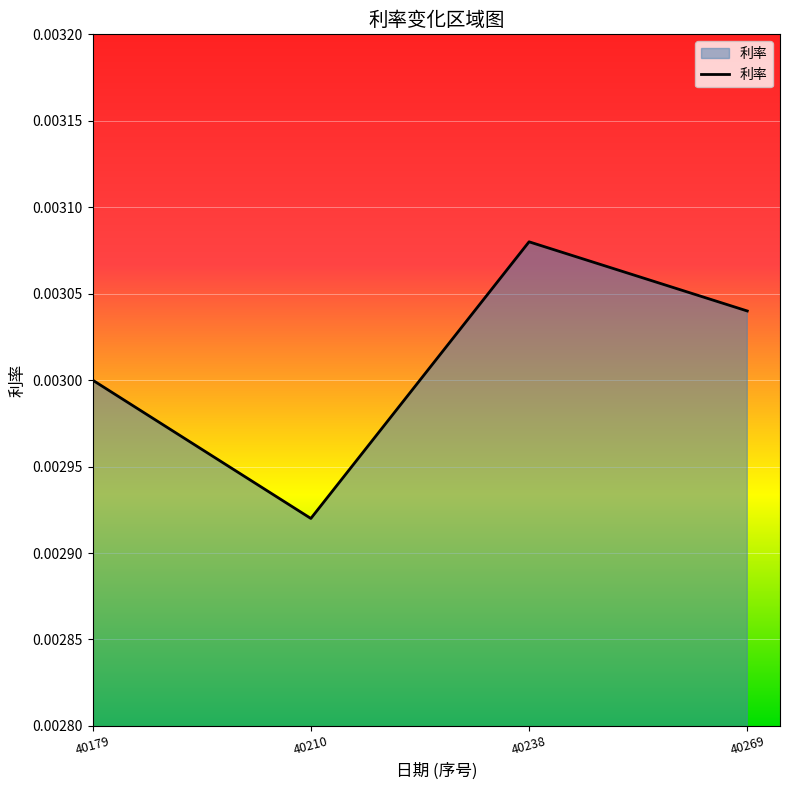

Which label corresponds to the smallest value in the chart?

40210